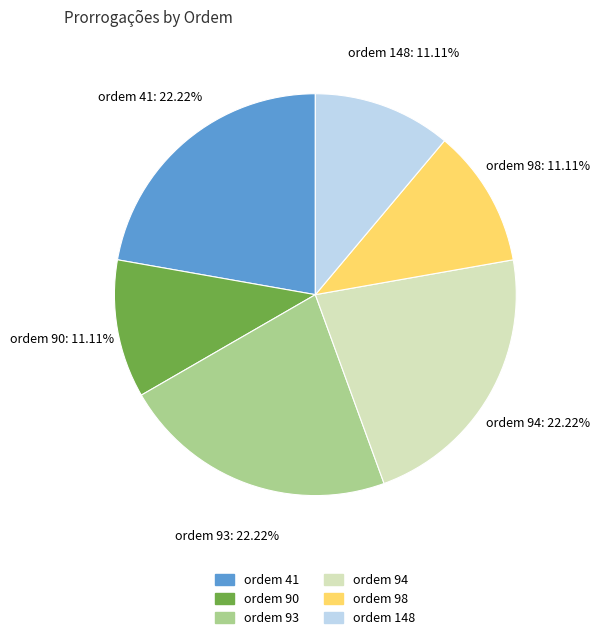

Does ordem 93 represent more than half of the total?

No